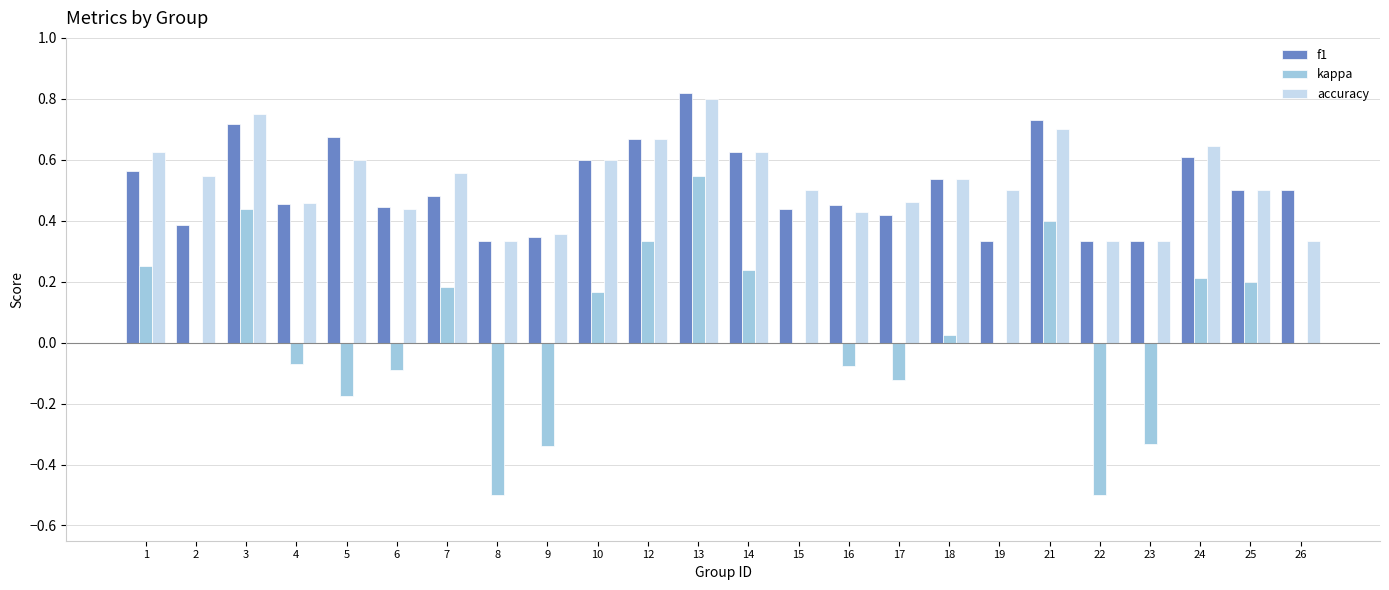

The value of f1 at 7 is 0.5. True or false?

True